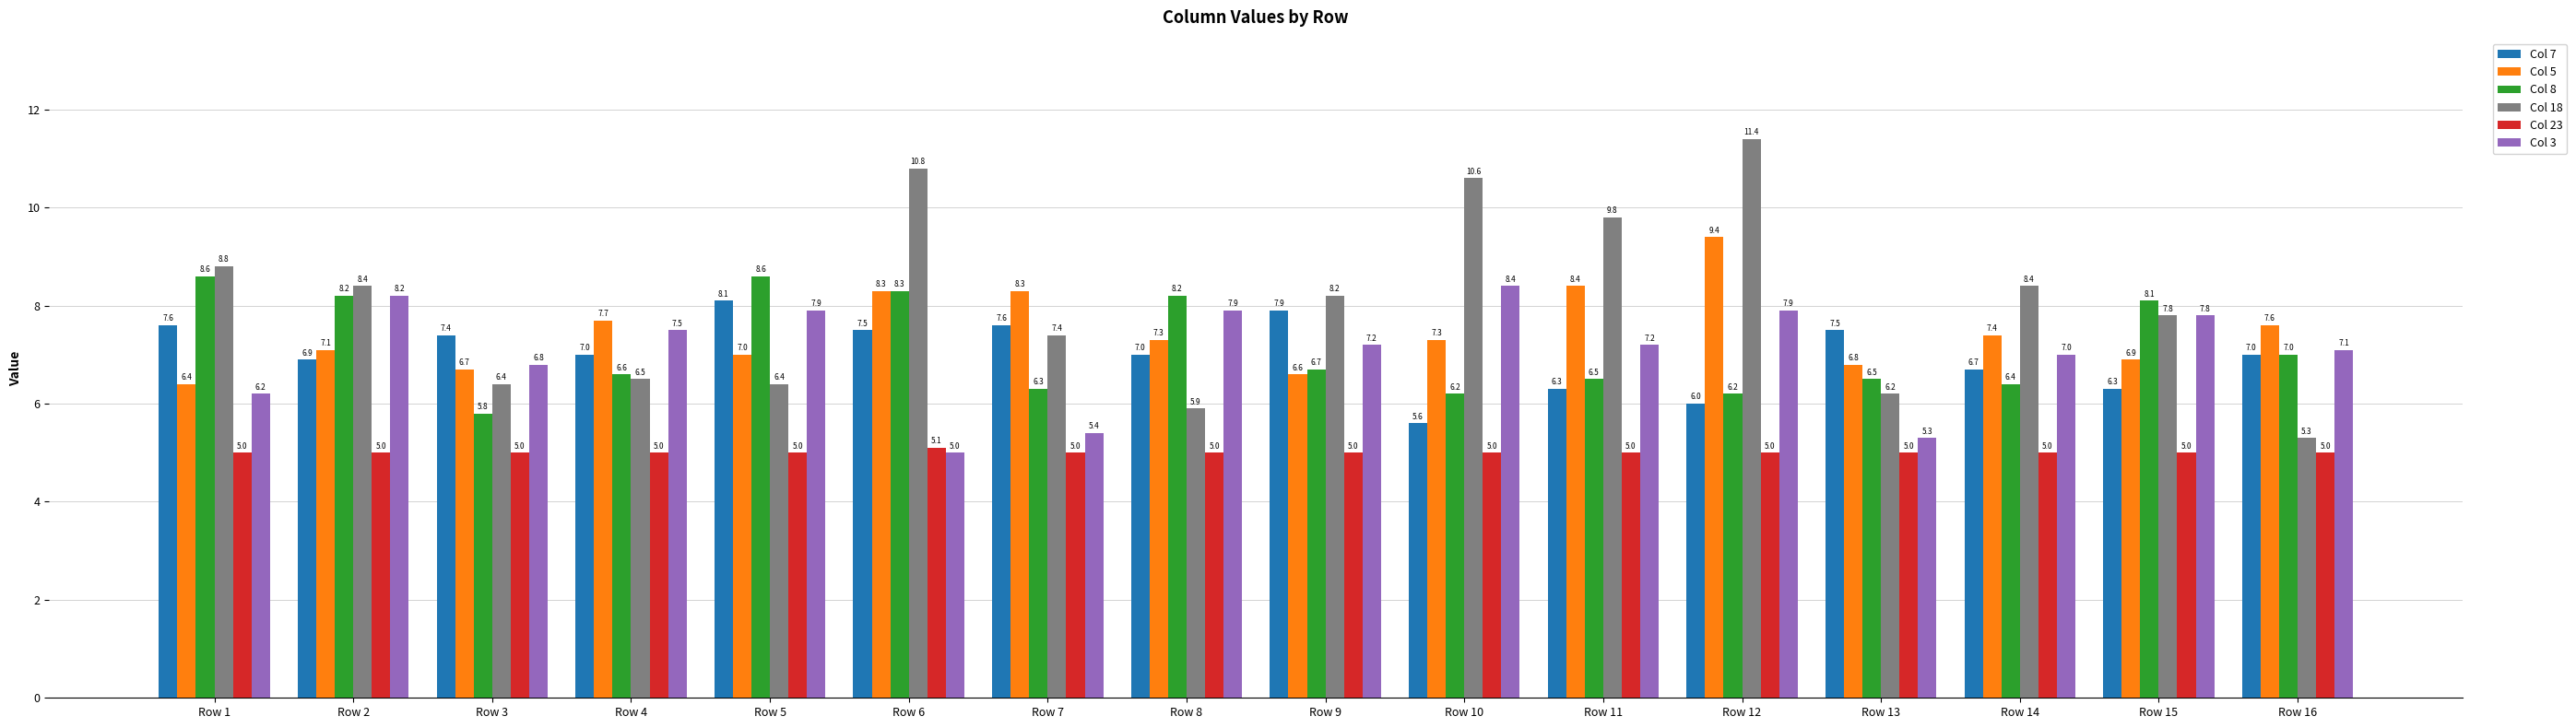

Which series has the widest spread of values?

Col 18